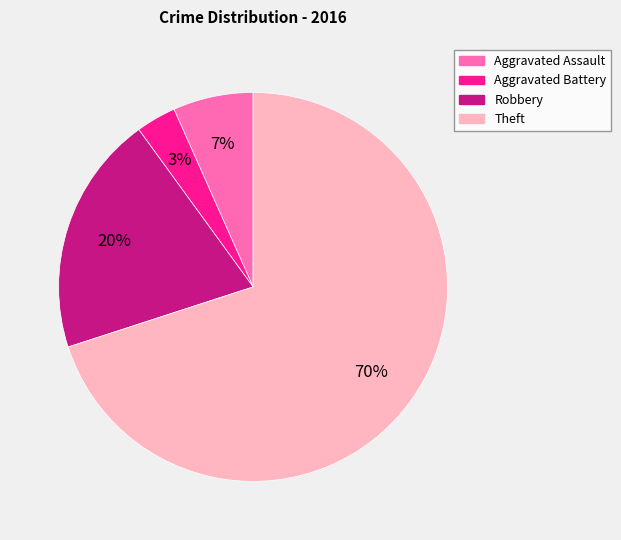

Is it true that Robbery is 20% of the pie?

True